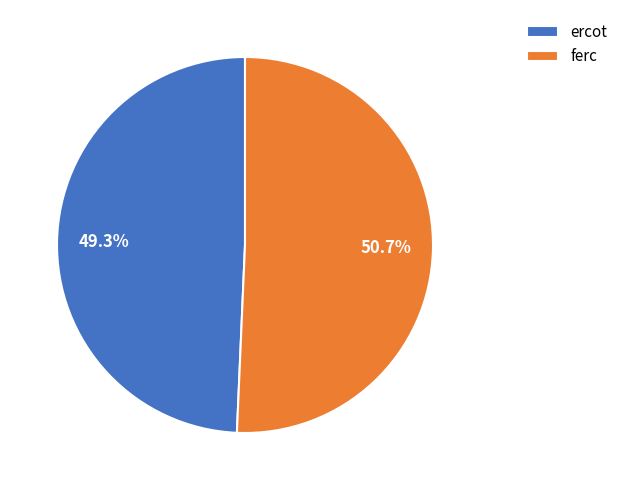

Rank the categories by value from lowest to highest.

ercot, ferc